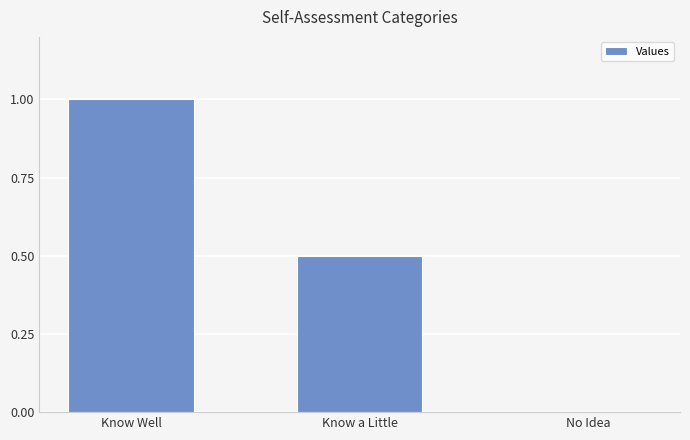

What is the greatest value displayed?

1.0